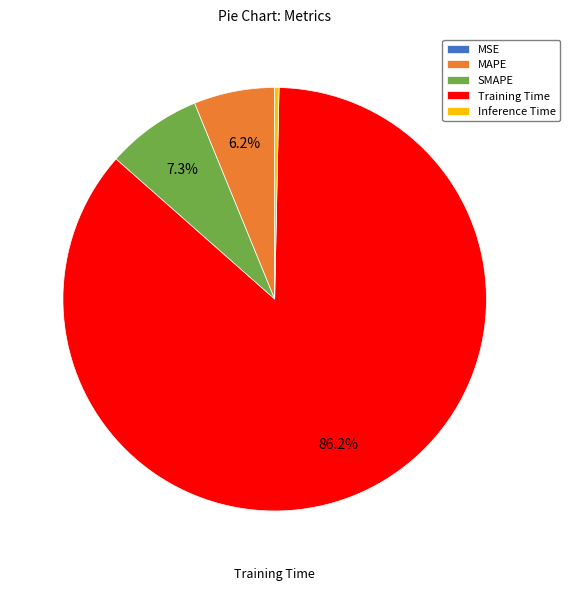

Which slice is the largest?

Training Time